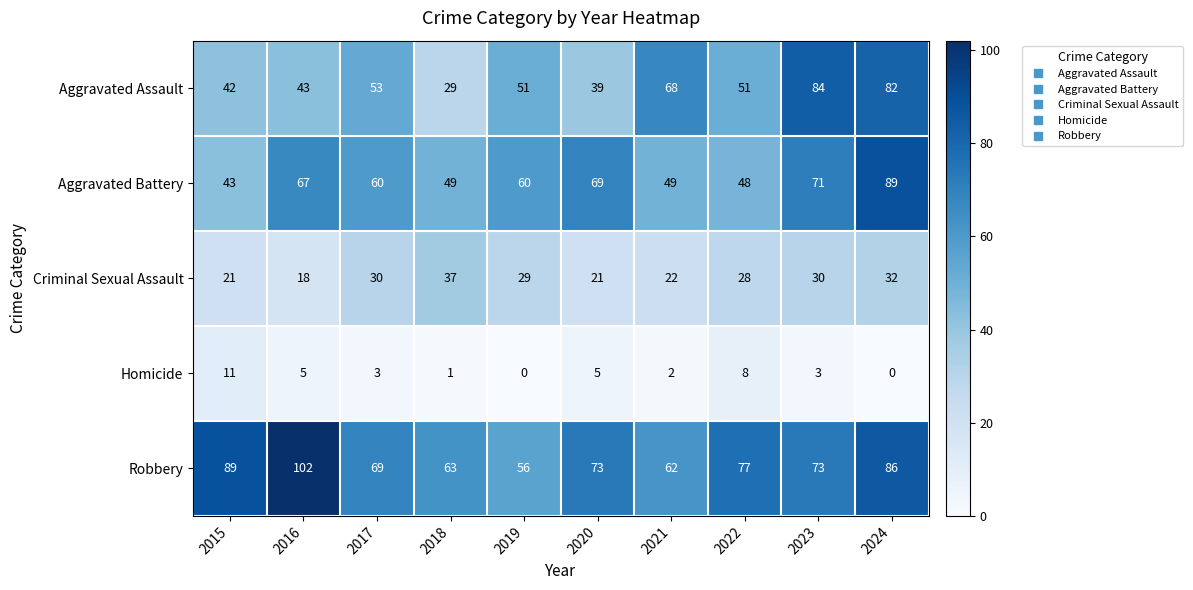

At which label is Criminal Sexual Assault closest to 27?

2022